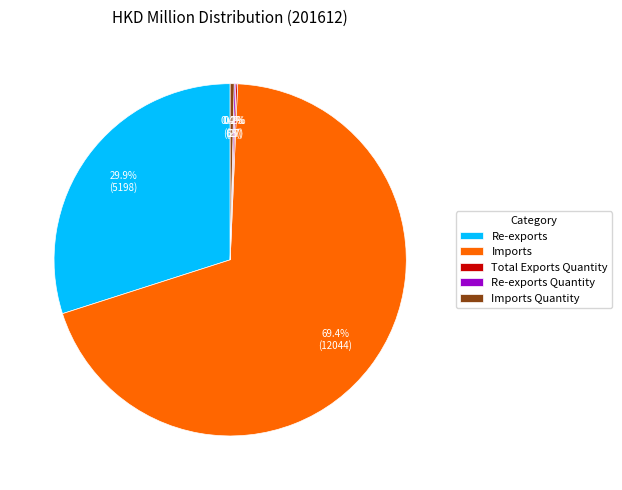

Which has a higher value, Imports or Imports Quantity?

Imports